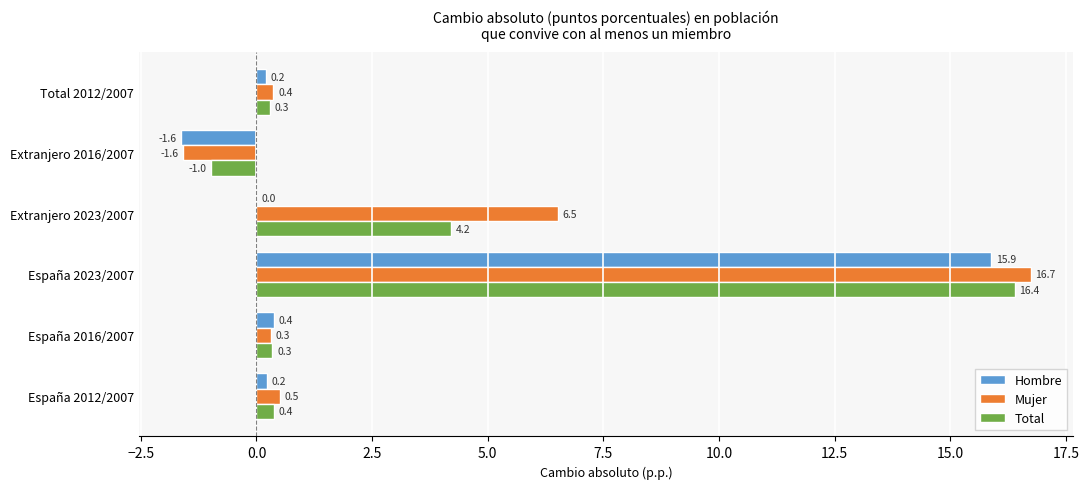

Which series changed the most between España 2016/2007 and Total 2012/2007?

Hombre